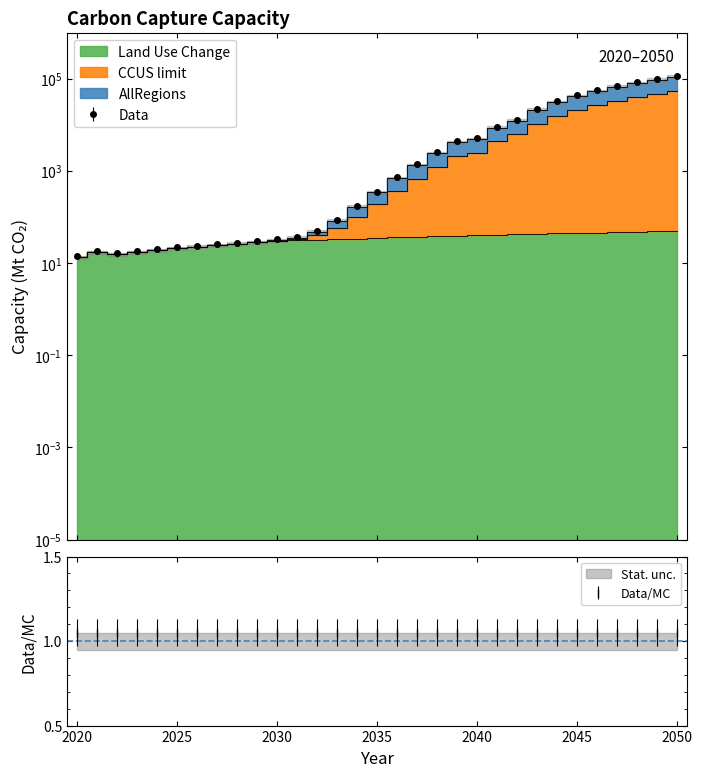

At which category is the sum across all series the highest?

2050